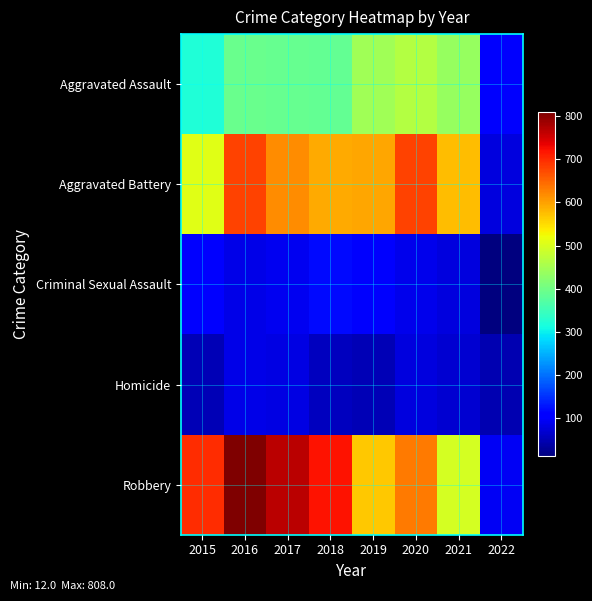

What is the total value across all series at 2018?

1873